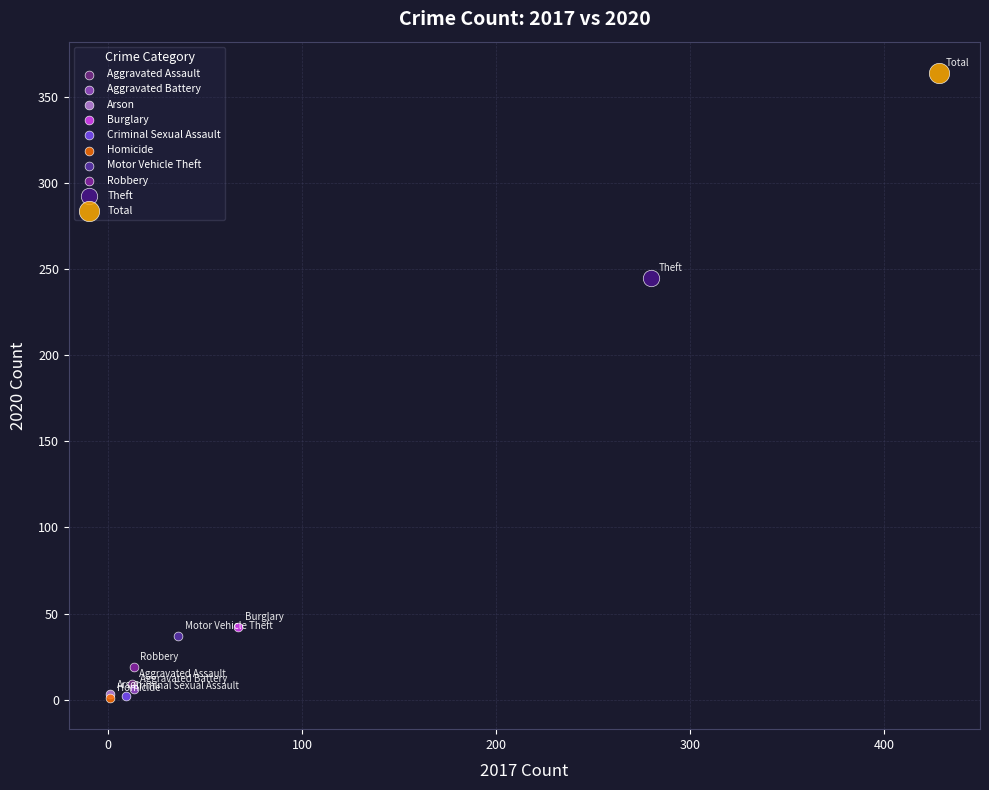

What are all the series names shown in the legend?

Aggravated Assault, Aggravated Battery, Arson, Burglary, Criminal Sexual Assault, Homicide, Motor Vehicle Theft, Robbery, Theft, Total